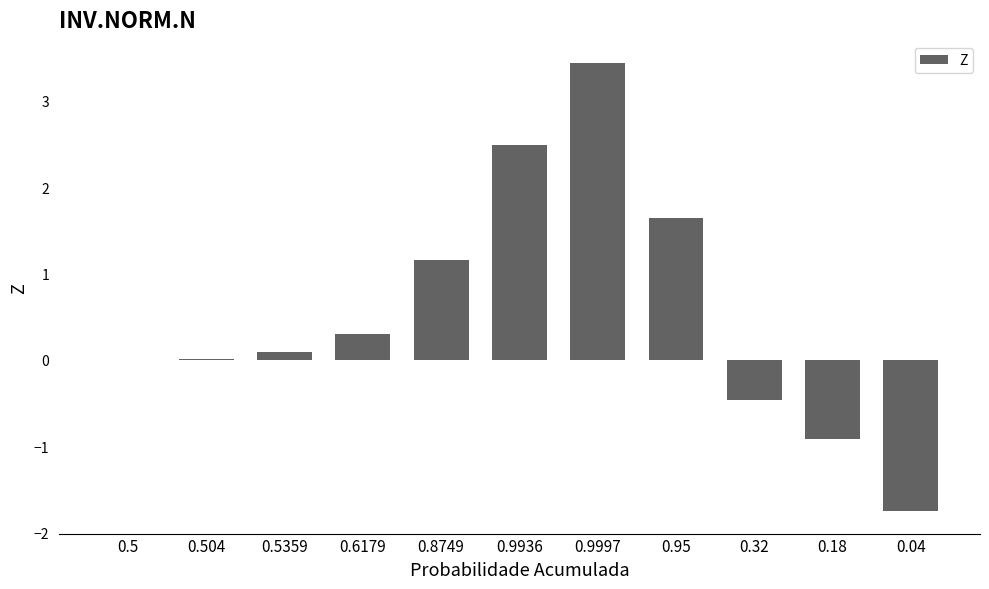

What is the greatest value displayed?

3.4